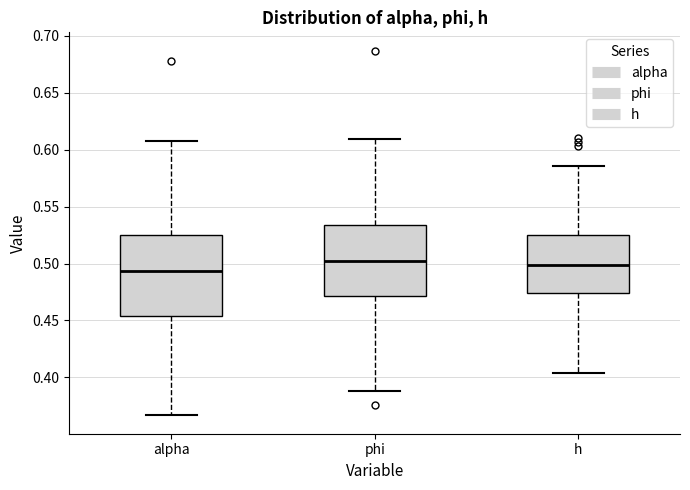

Reading left to right, transcribe this box plot: for each box, give where its median line is, the range the box spans, and where its two whiskers end, as read against the y-axis. The values are not printed on the chart, so give them approximately, as read against the axis.

alpha: median 0.495, box 0.455 to 0.525, whiskers 0.365 to 0.610
phi: median 0.500, box 0.470 to 0.535, whiskers 0.390 to 0.610
h: median 0.500, box 0.475 to 0.525, whiskers 0.405 to 0.585